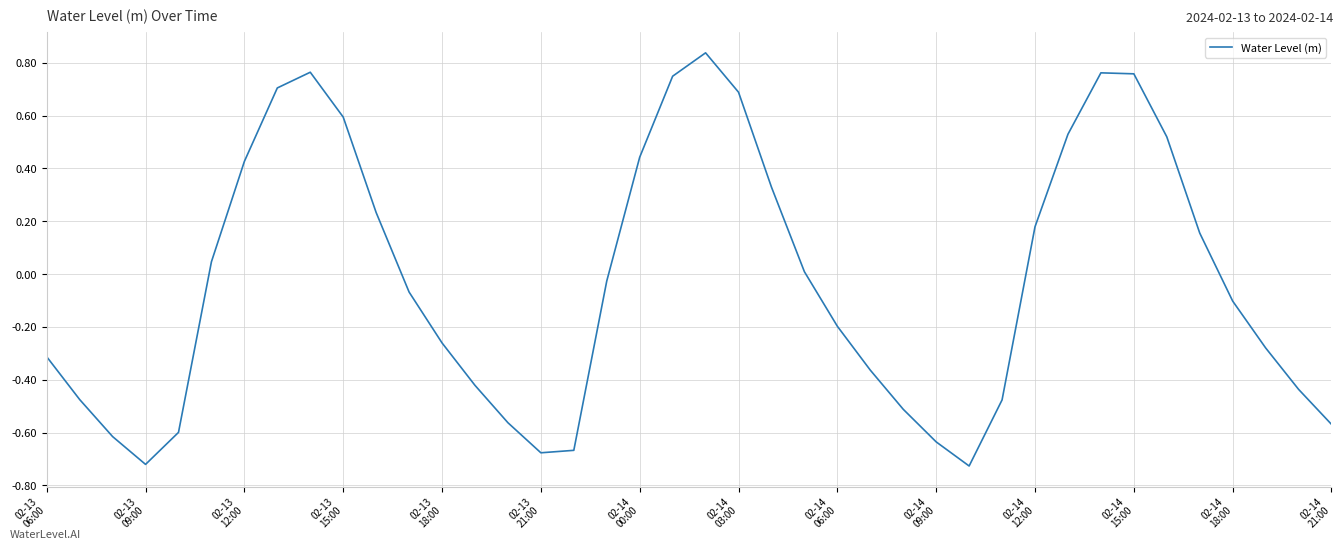

How many series are shown in this chart?

1